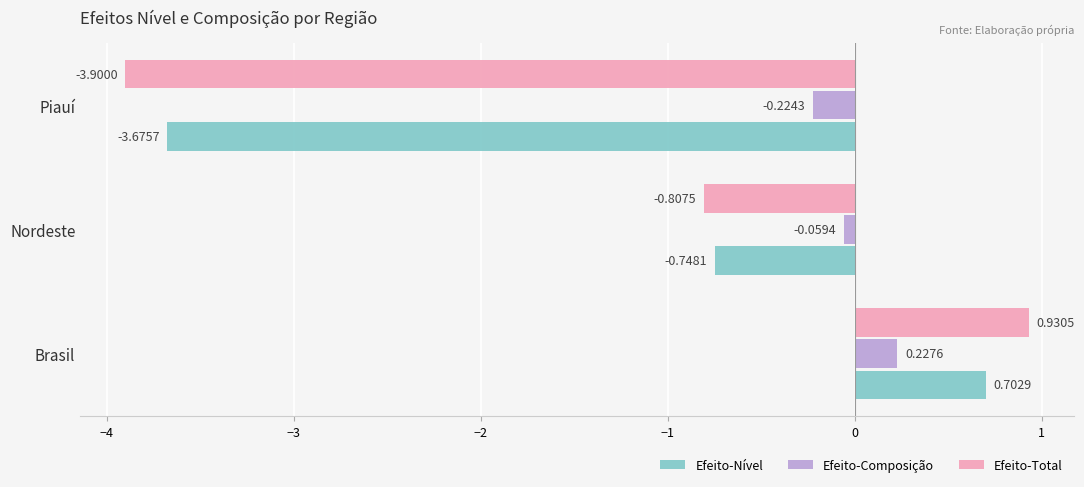

Rank the series by their maximum value, from highest to lowest.

Efeito-Total, Efeito-Nível, Efeito-Composição